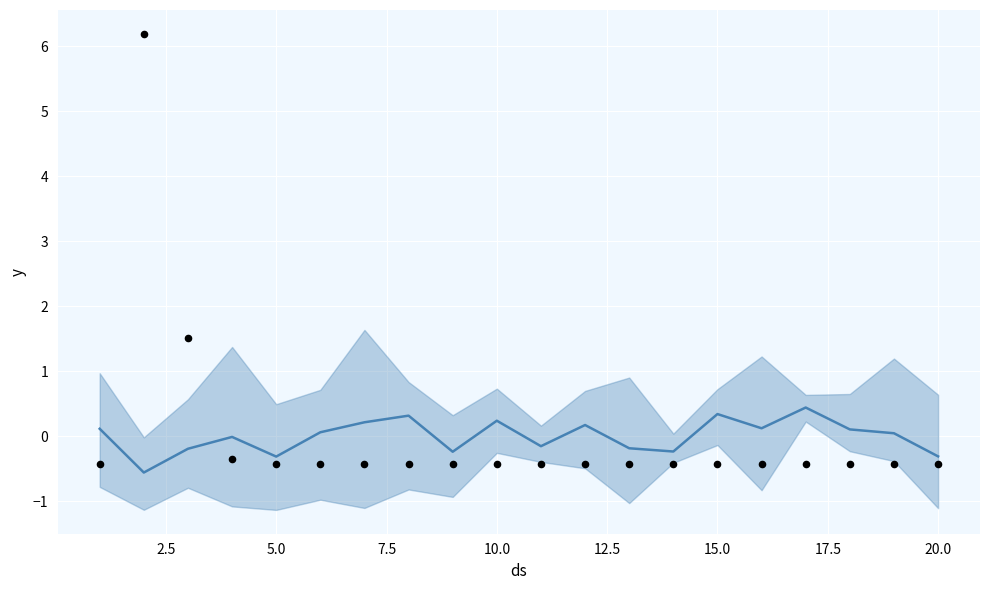

At how many categories does at least one series exceed 2?

1